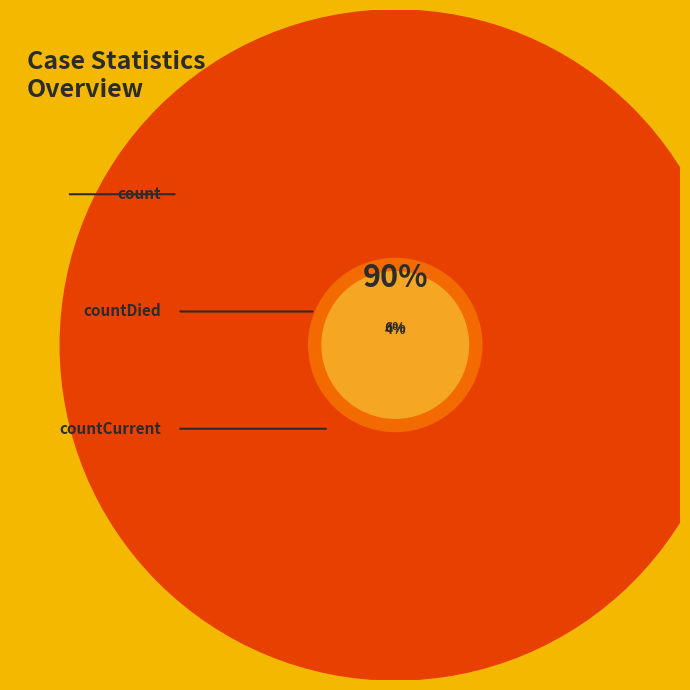

Do count and countCurrent together represent more than half of the pie?

Yes